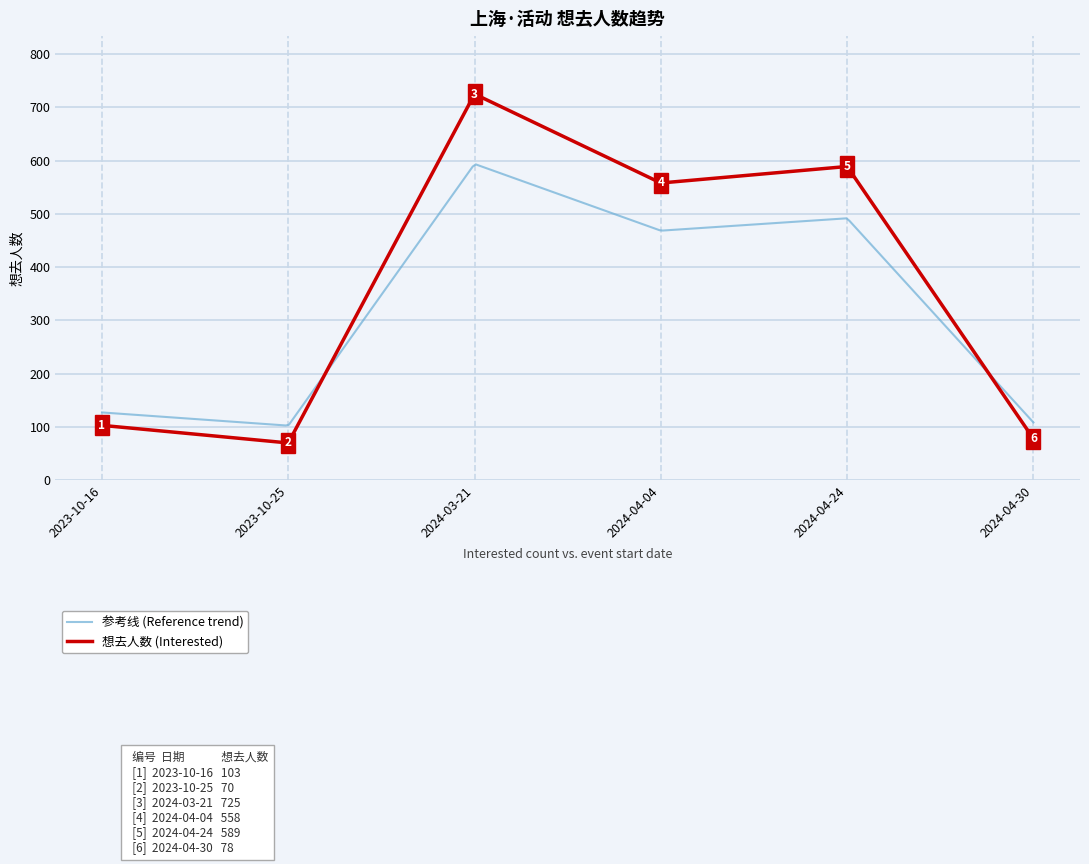

Is it true that the value at 2024-04-30 is 44?

False